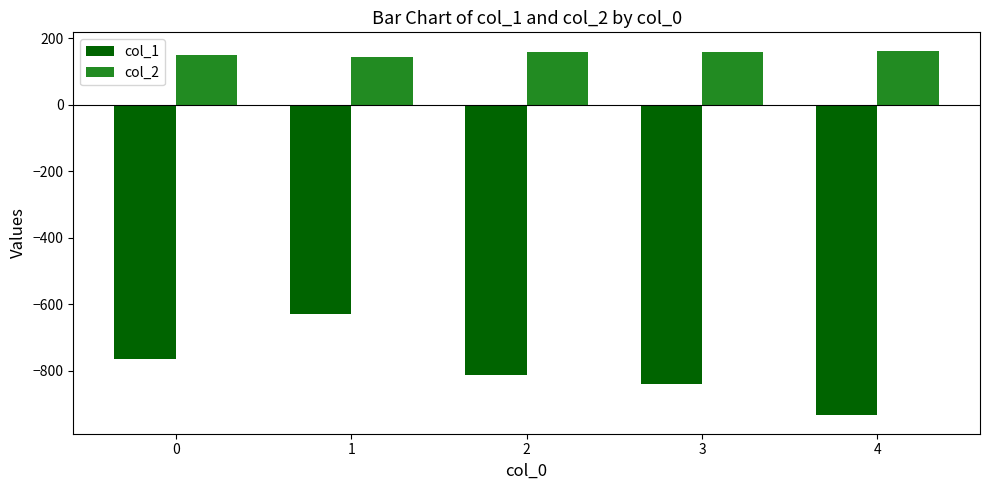

Are the bars horizontal?

No